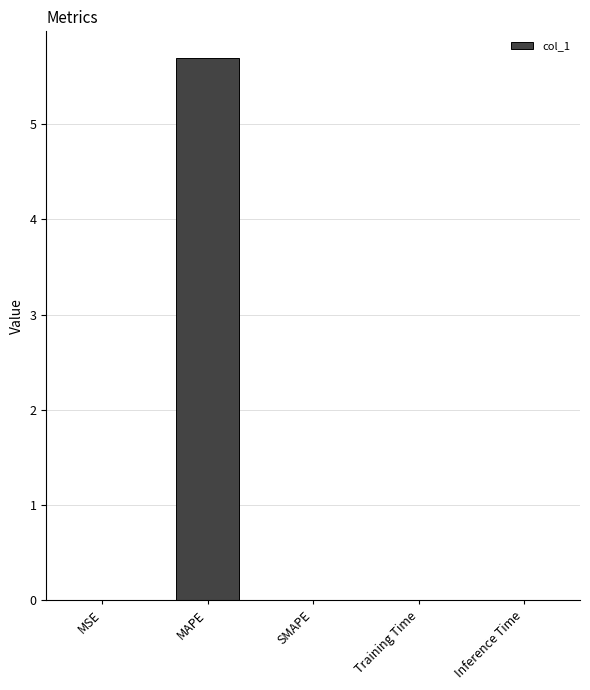

The chart shows a value of 0.0 at MSE. True or false?

True